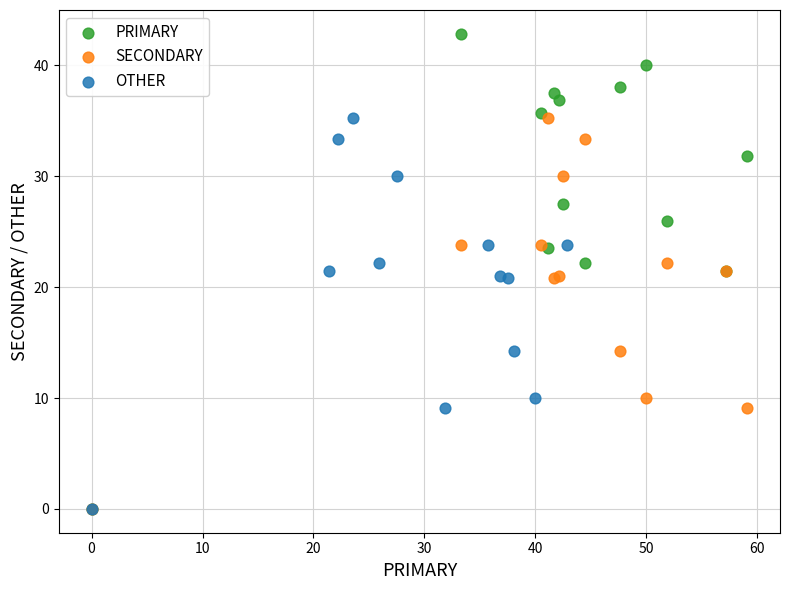

Which series contains the highest Y value?

PRIMARY